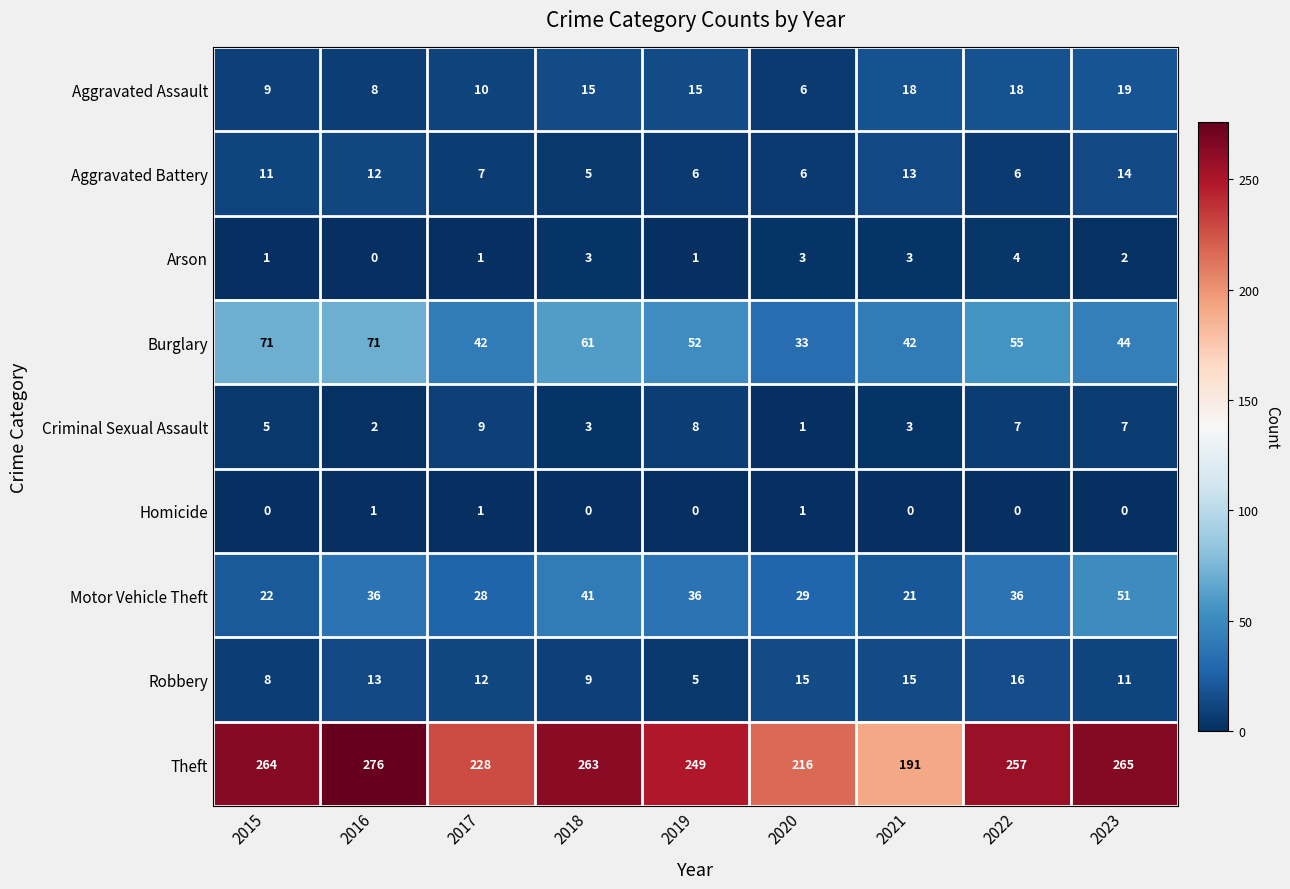

What is the average value of the Aggravated Assault series?

13